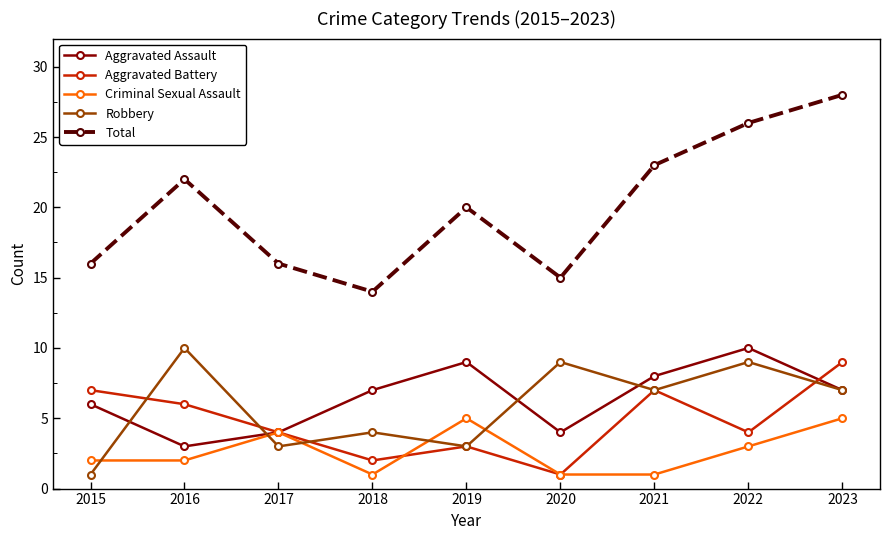

At how many categories does at least one series exceed 1?

9